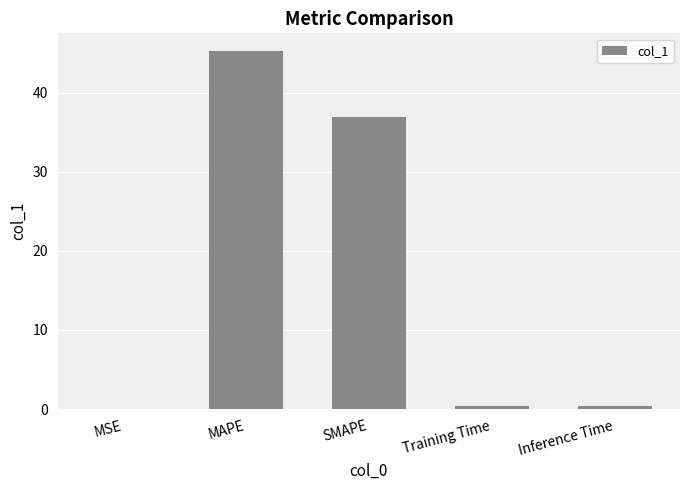

What is the sum of all values?

82.9